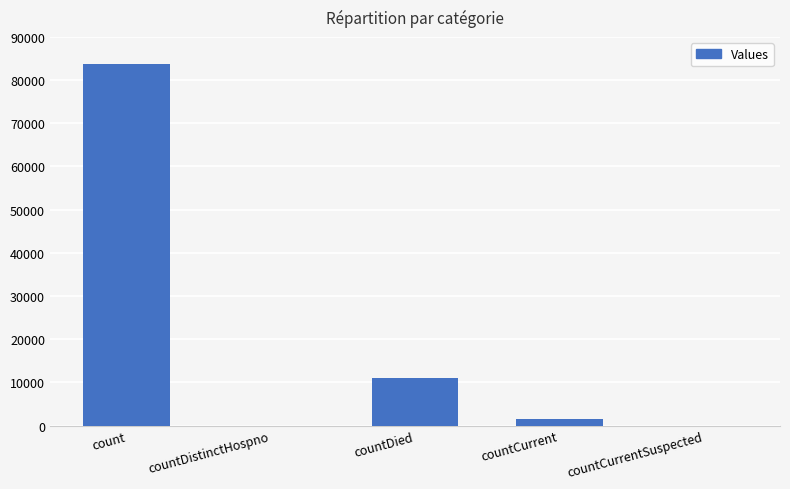

Between countCurrent and countDied, which is larger?

countDied